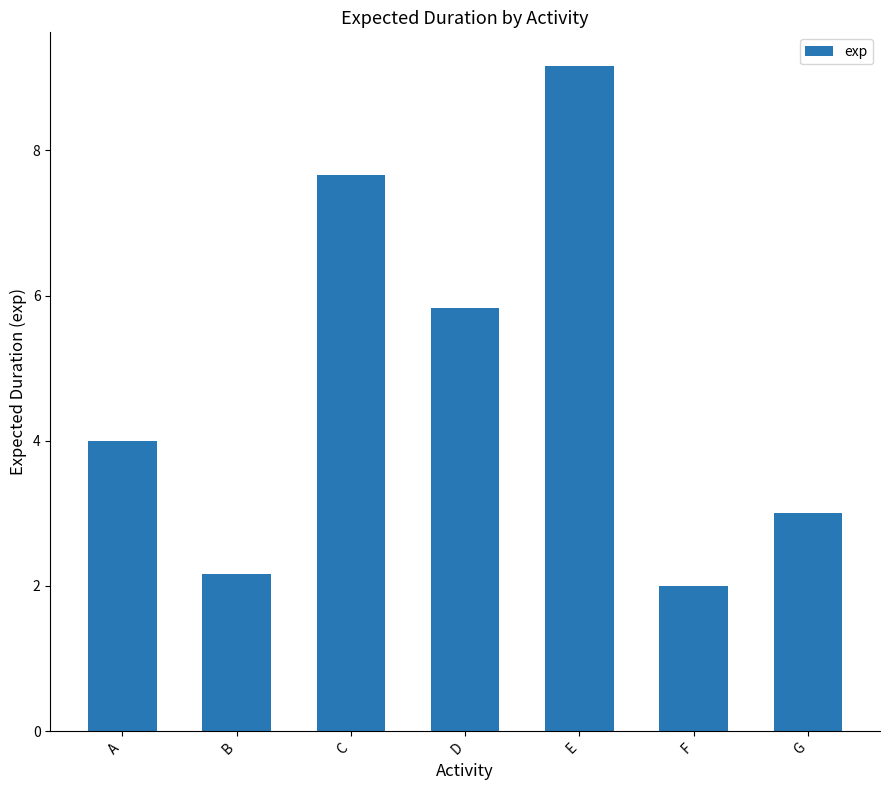

Which category has the lowest value across all series?

F